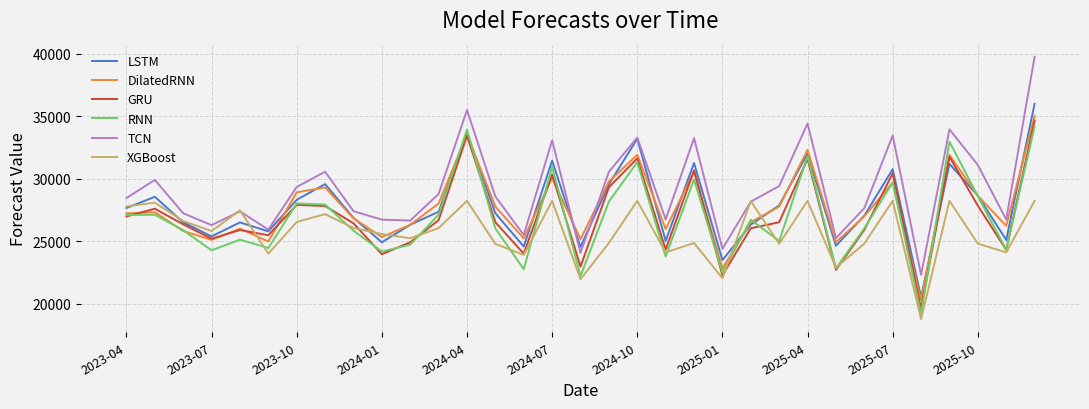

Which series has the largest total across all categories?

TCN